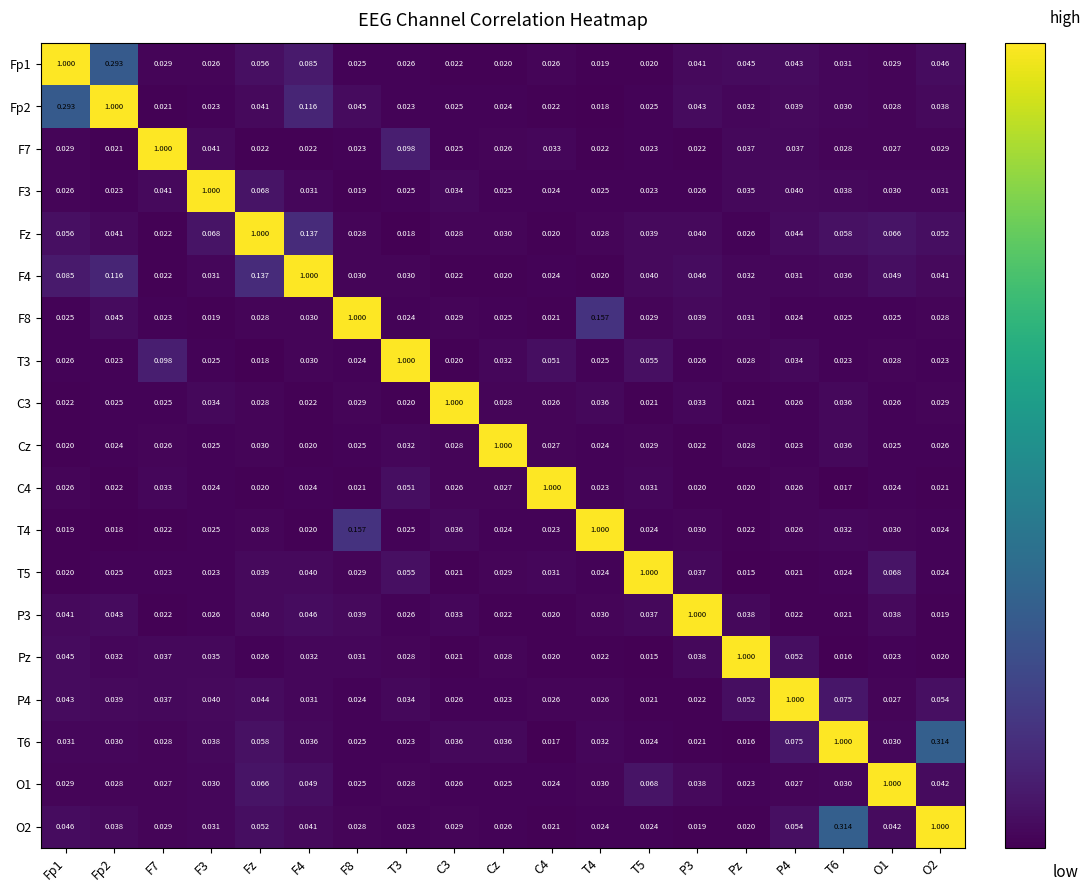

Is the value of T5 at O1 greater than the value of T4 at F8?

No